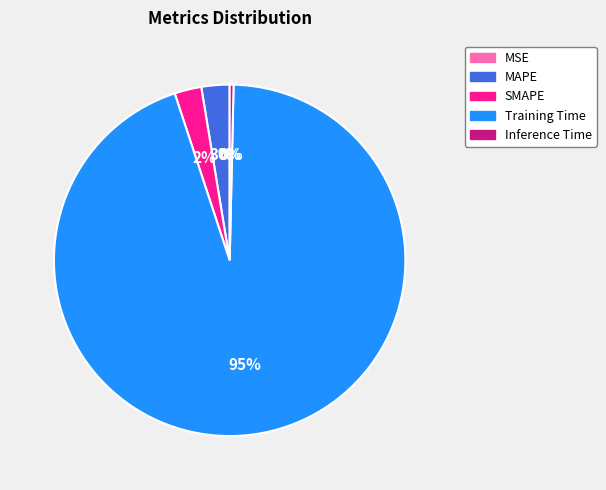

What is the largest slice in the pie chart?

Training Time